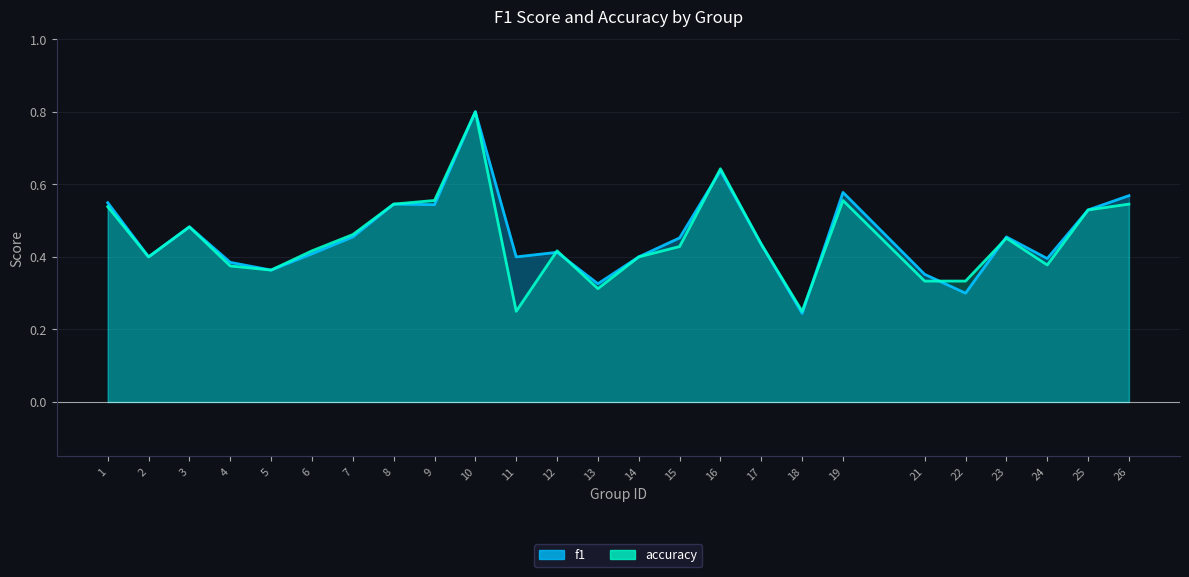

What is the value of the accuracy point at the 3rd from the left?

0.5